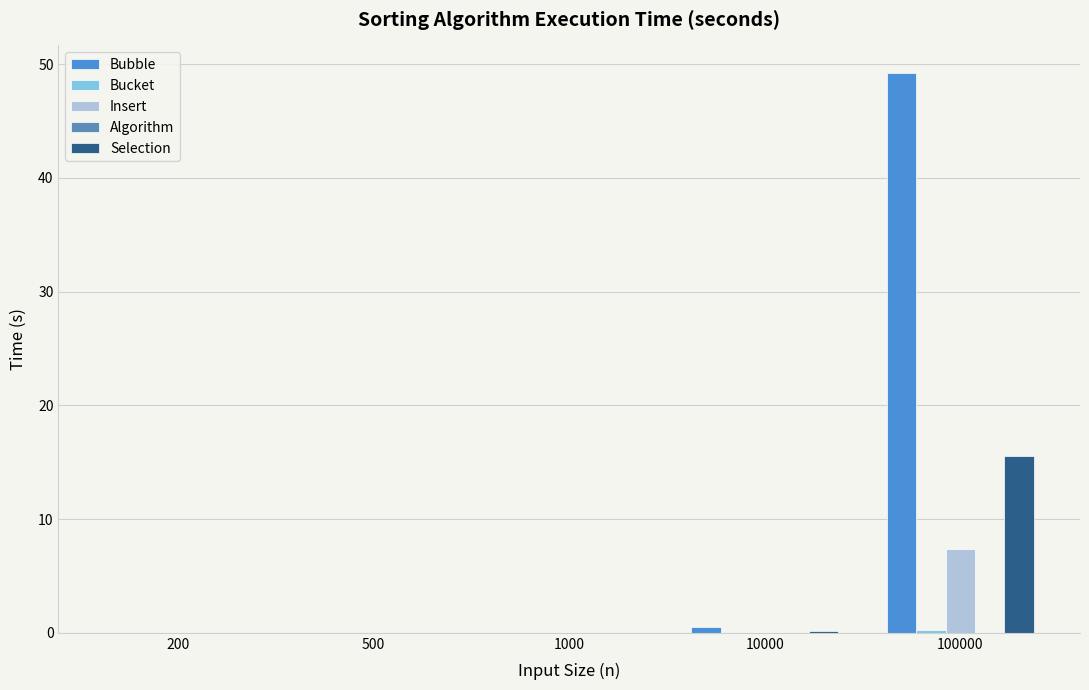

What is the difference between the maximum and minimum values in the Selection series?

15.6